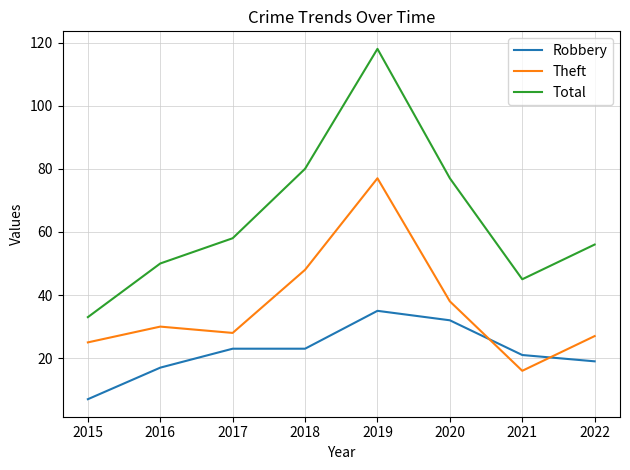

Which series has the largest range (max minus min)?

Total